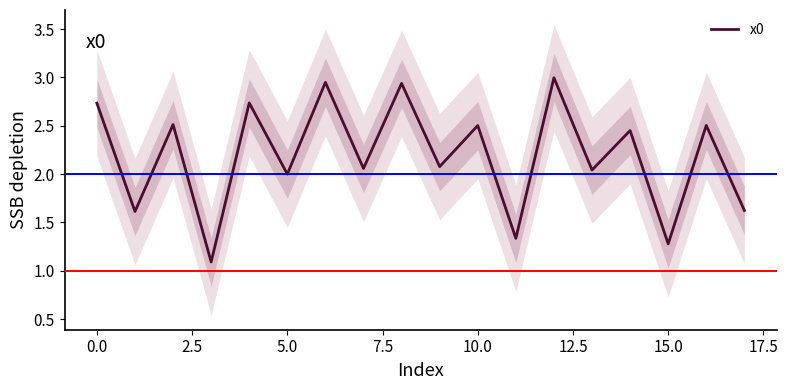

True or false: x0 has a value of 1.1 at 5.0.

False